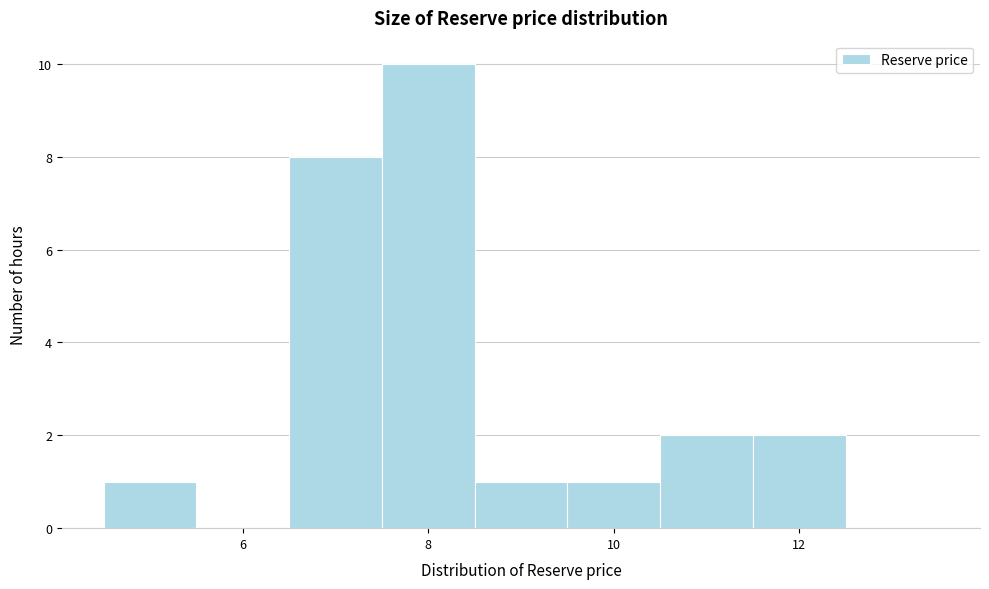

Reading left to right, list every bar in this chart as the range it spans on the x-axis followed by its height. Neither the bar edges nor the heights are printed on the chart, so give them approximately, as read against the axes.

4.5 to 5.5: 1
5.5 to 6.5: 0
6.5 to 7.5: 8
7.5 to 8.5: 10
8.5 to 9.5: 1
9.5 to 10.5: 1
10.5 to 11.5: 2
11.5 to 12.5: 2
12.5 to 13.5: 0